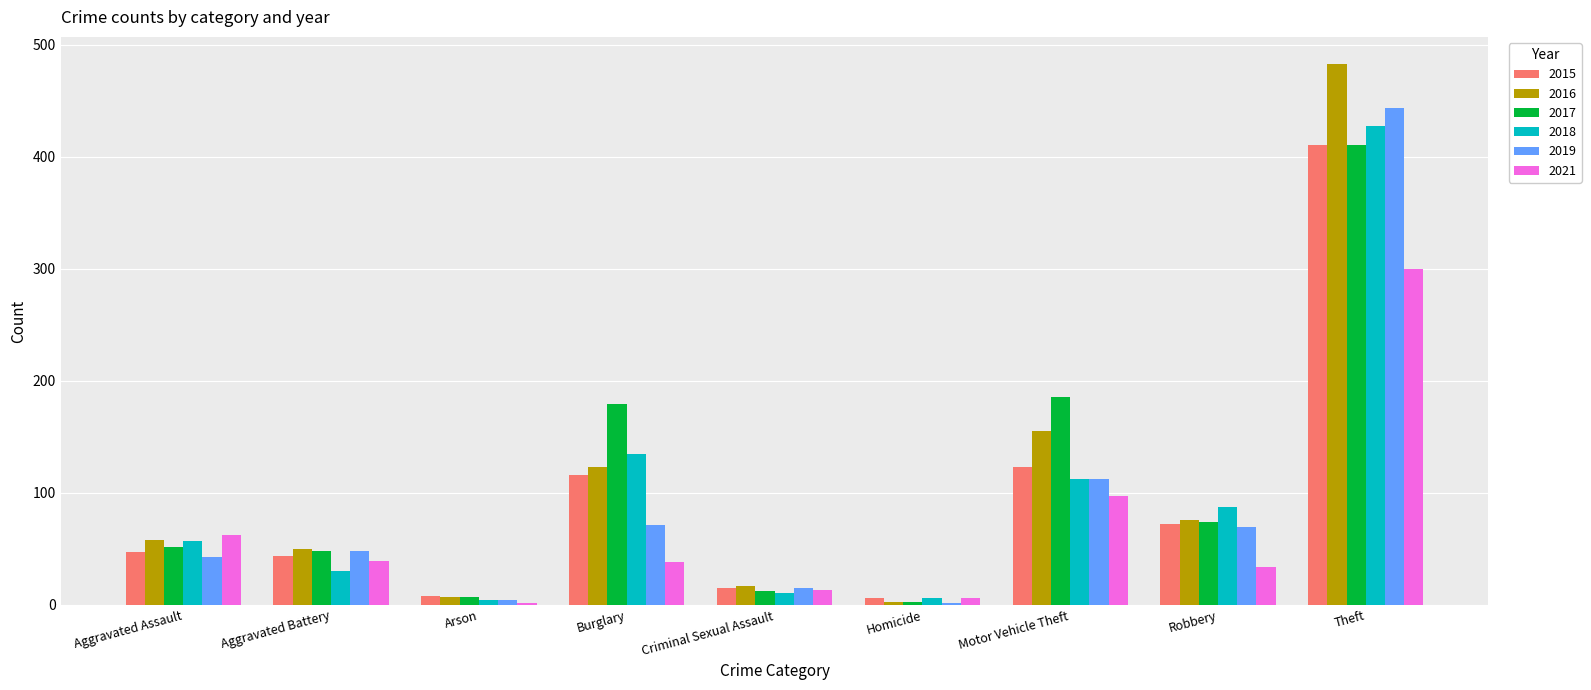

What is the label of the 1st bar from the left?

Aggravated Assault